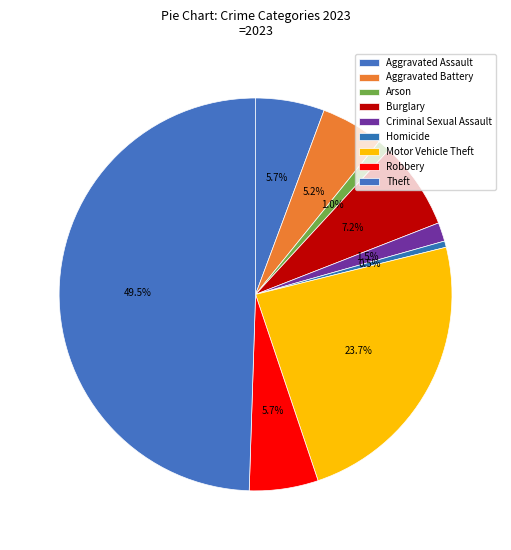

What is the change in value from Arson to Burglary?

+12